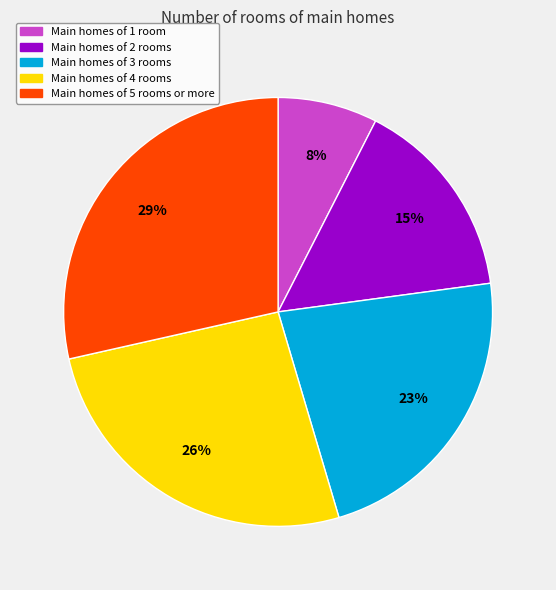

Is there a majority slice in this chart?

No